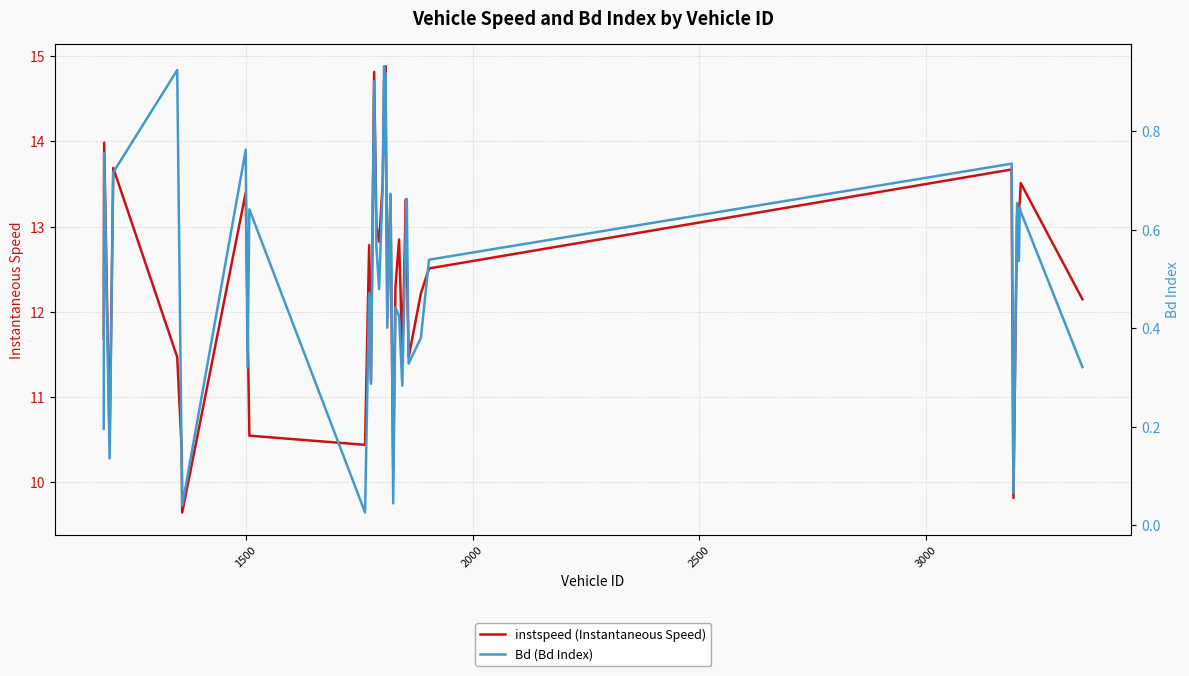

What is the lowest value of the instspeed (Instantaneous Speed) series?

9.6